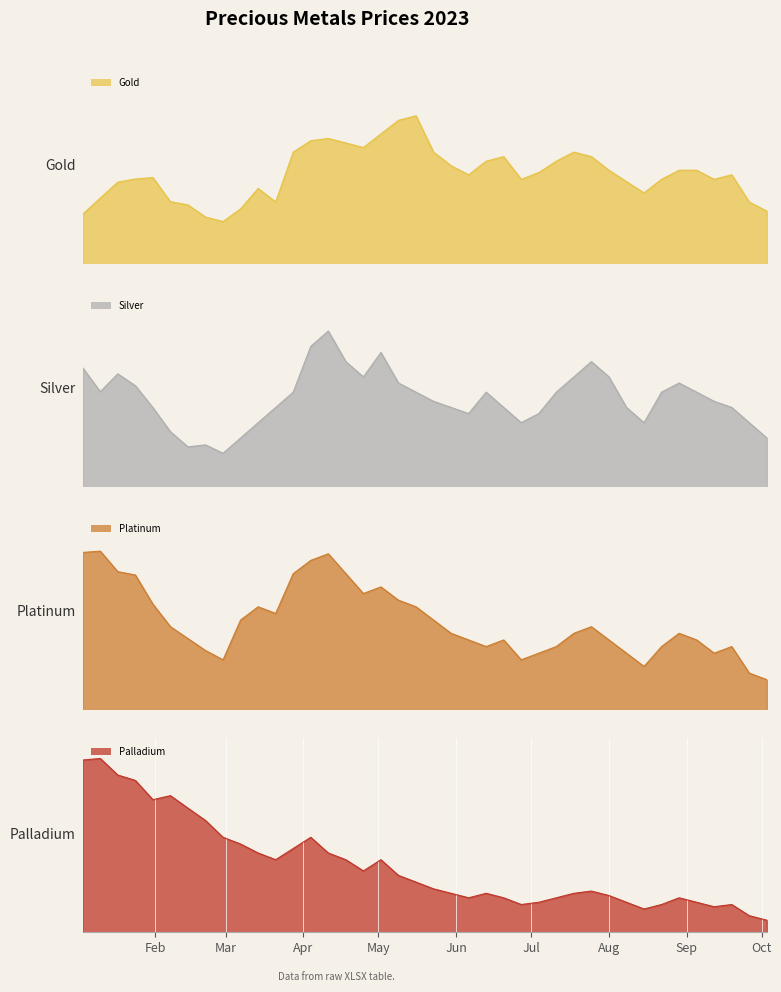

Which label corresponds to the largest value in the chart?

2023-05-16